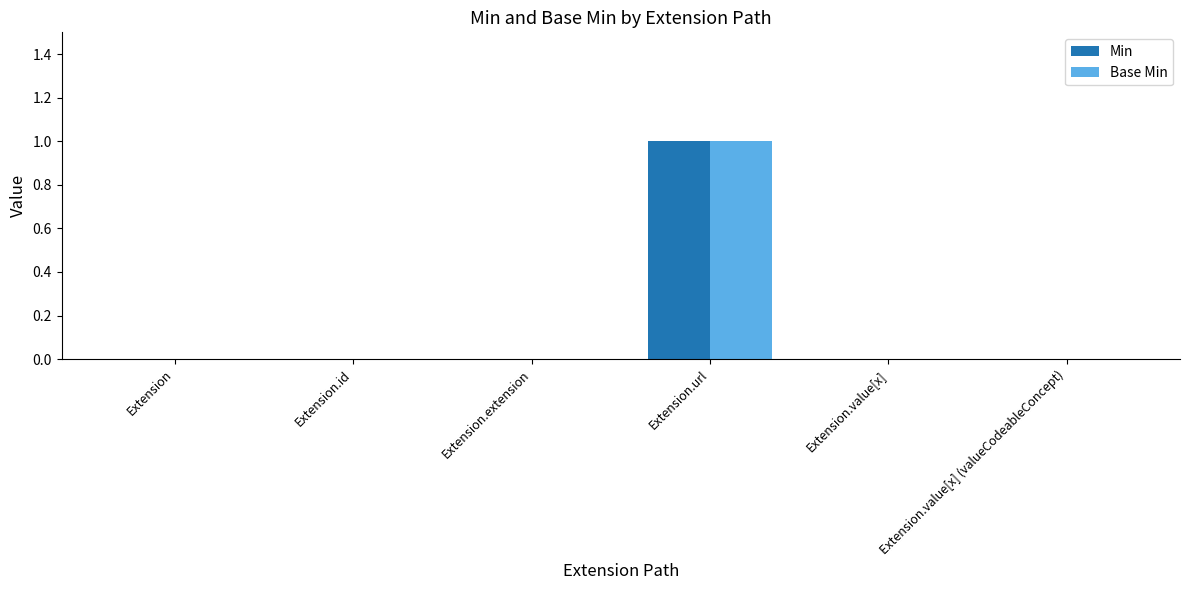

Is it true that Base Min equals 0 at Extension.value[x]?

True